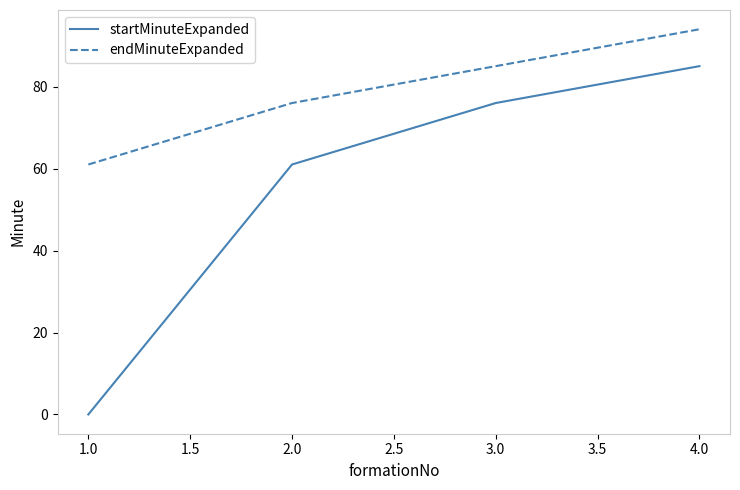

True or false: endMinuteExpanded and startMinuteExpanded cross at least once.

False